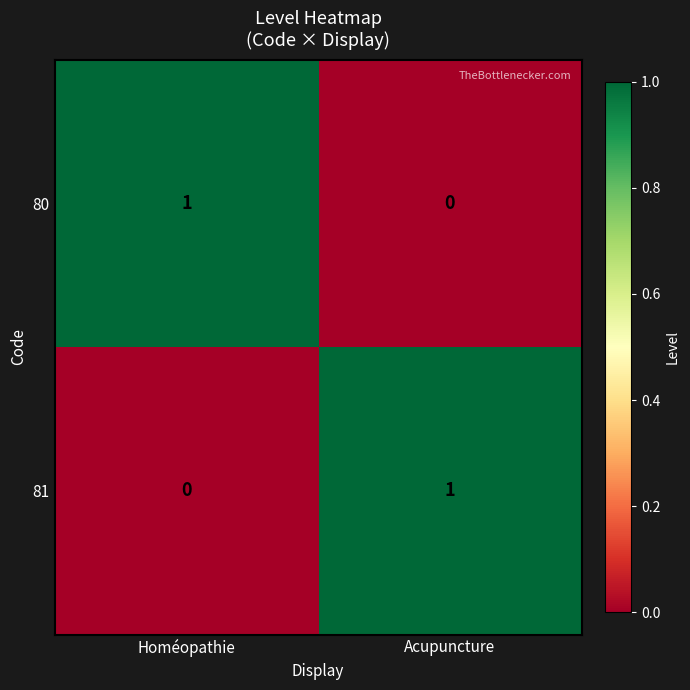

True or false: 80 has a value of 0 at Acupuncture.

True